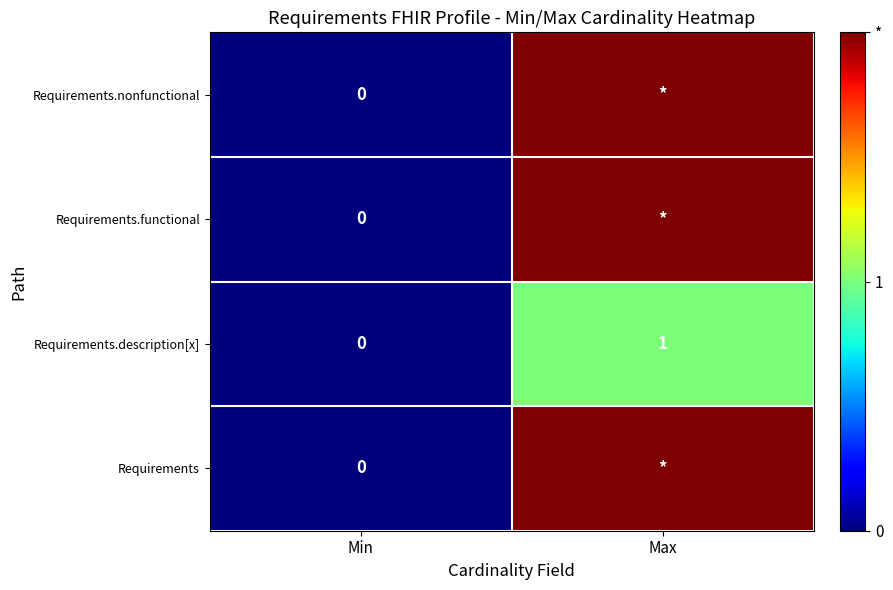

What is the difference between the maximum and minimum values in the Requirements.description[x] series?

1